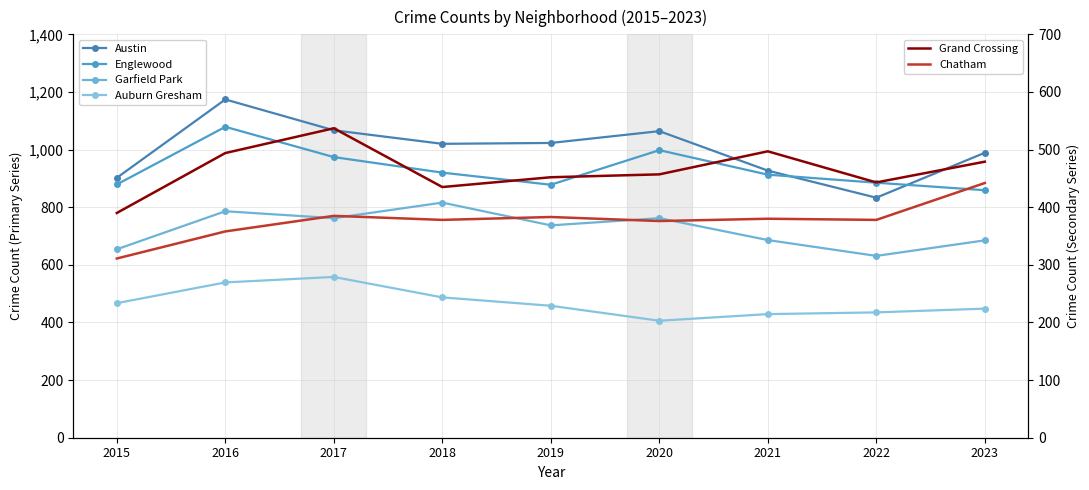

The value of Englewood at 2019 is 1525. True or false?

False